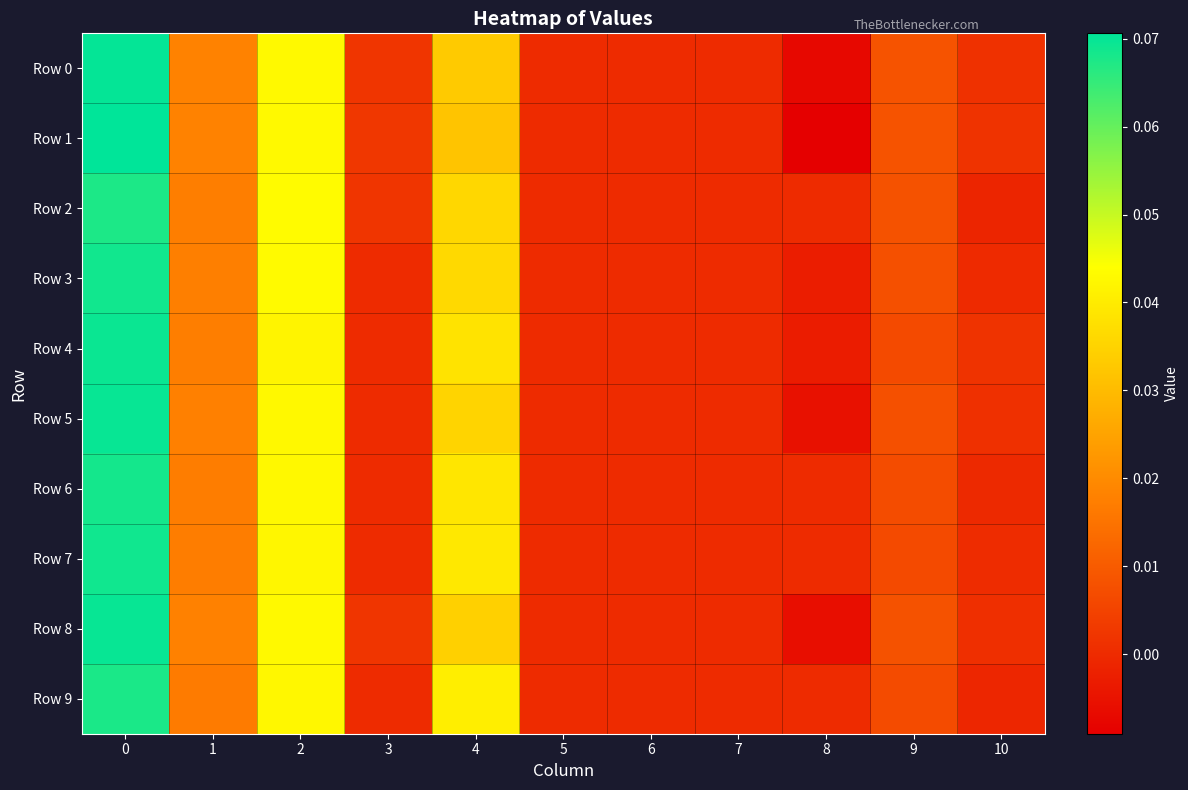

Reading left to right, transcribe all the data shown in this chart.

Row 0: 0=0.1	1=0.0	2=0.0	3=0.0	4=0.0	5=0.0	6=0.0	7=0.0	8=-0.0	9=0.0	10=0.0
Row 1: 0=0.1	1=0.0	2=0.0	3=0.0	4=0.0	5=0.0	6=0.0	7=0.0	8=-0.0	9=0.0	10=0.0
Row 2: 0=0.1	1=0.0	2=0.0	3=0.0	4=0.0	5=0.0	6=0.0	7=0.0	8=0.0	9=0.0	10=-0.0
Row 3: 0=0.1	1=0.0	2=0.0	3=0.0	4=0.0	5=0.0	6=0.0	7=0.0	8=-0.0	9=0.0	10=-0.0
Row 4: 0=0.1	1=0.0	2=0.0	3=0.0	4=0.0	5=0.0	6=0.0	7=0.0	8=-0.0	9=0.0	10=0.0
Row 5: 0=0.1	1=0.0	2=0.0	3=0.0	4=0.0	5=0.0	6=0.0	7=0.0	8=-0.0	9=0.0	10=0.0
Row 6: 0=0.1	1=0.0	2=0.0	3=0.0	4=0.0	5=0.0	6=0.0	7=0.0	8=0.0	9=0.0	10=-0.0
Row 7: 0=0.1	1=0.0	2=0.0	3=0.0	4=0.0	5=0.0	6=0.0	7=0.0	8=0.0	9=0.0	10=0.0
Row 8: 0=0.1	1=0.0	2=0.0	3=0.0	4=0.0	5=0.0	6=0.0	7=0.0	8=-0.0	9=0.0	10=0.0
Row 9: 0=0.1	1=0.0	2=0.0	3=0.0	4=0.0	5=0.0	6=0.0	7=0.0	8=0.0	9=0.0	10=-0.0